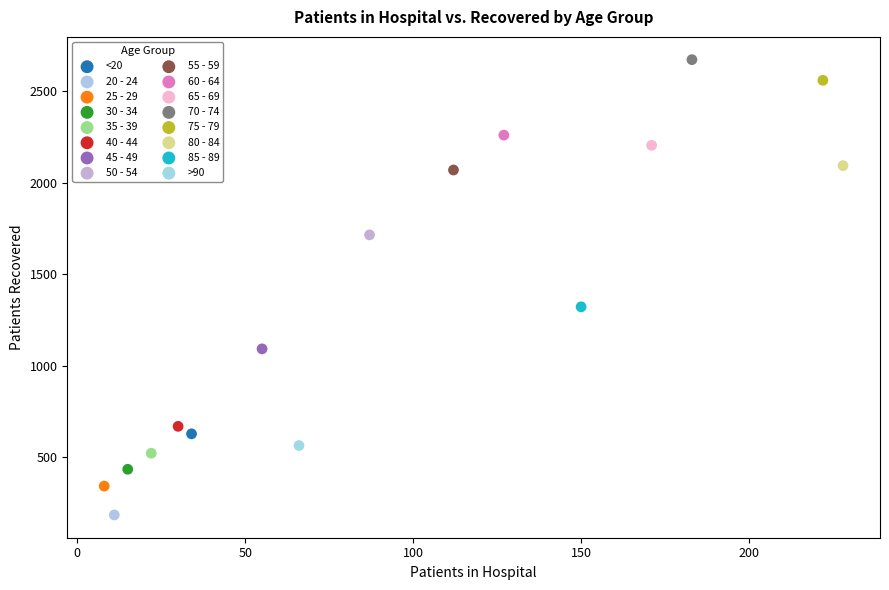

Which series contains the highest Y value?

70 - 74